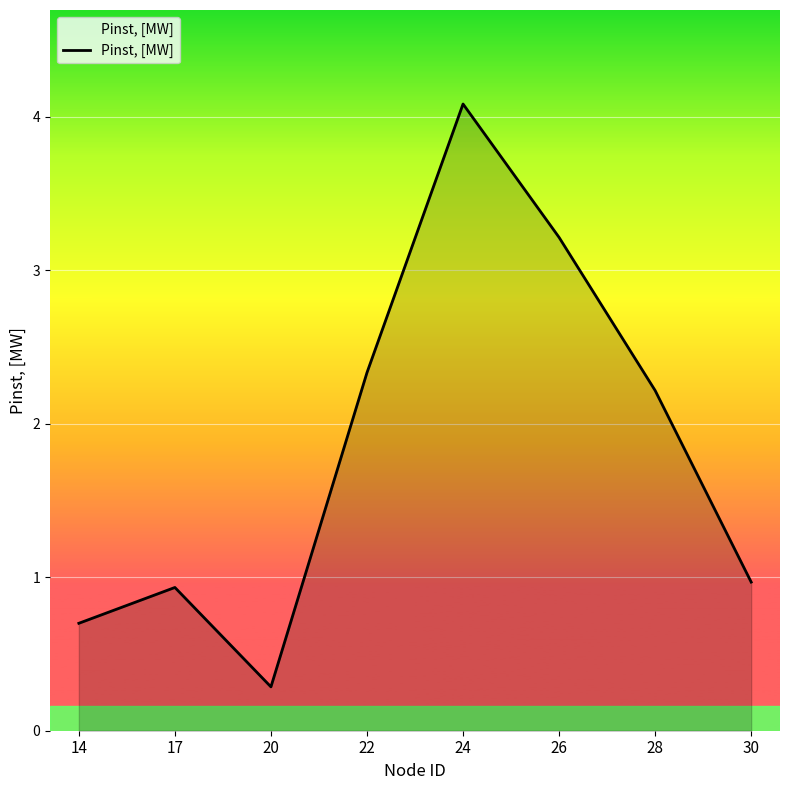

What is the sum of the values at 24 and 22?

6.4